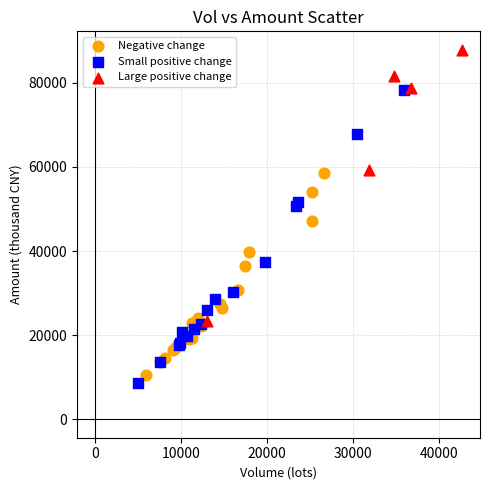

Which series has the largest Y range (max minus min)?

Small positive change